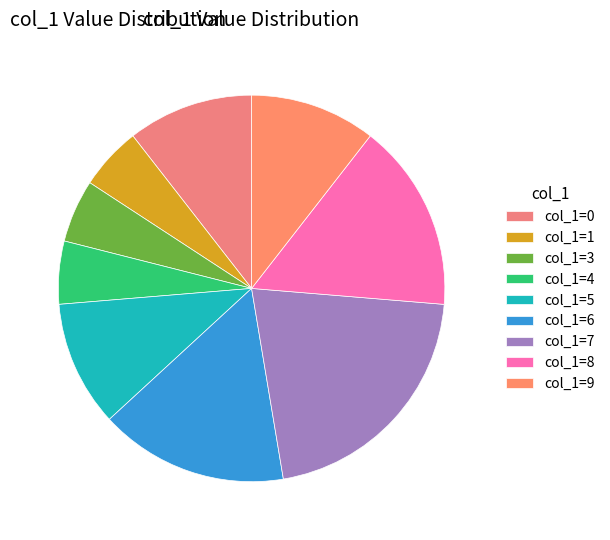

Count the number of slices in the pie.

9